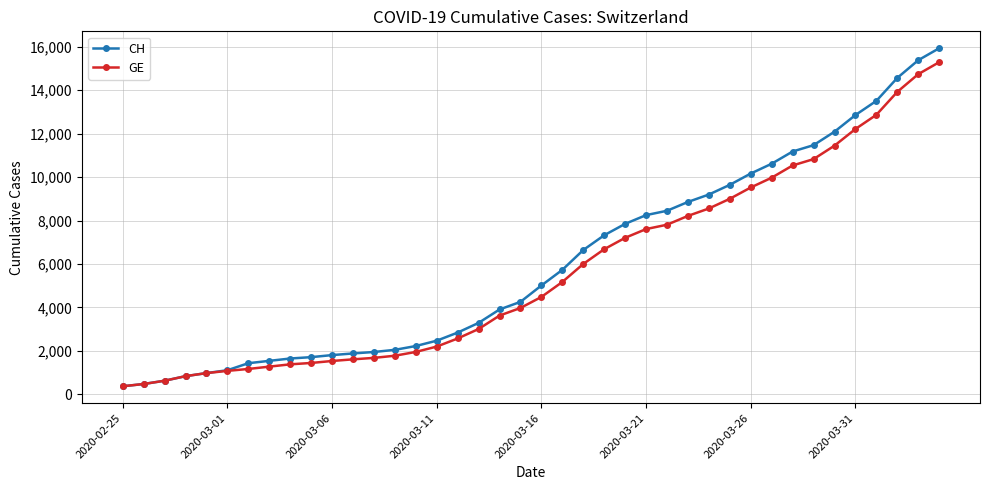

Rank the series by their average value, from lowest to highest.

GE, CH